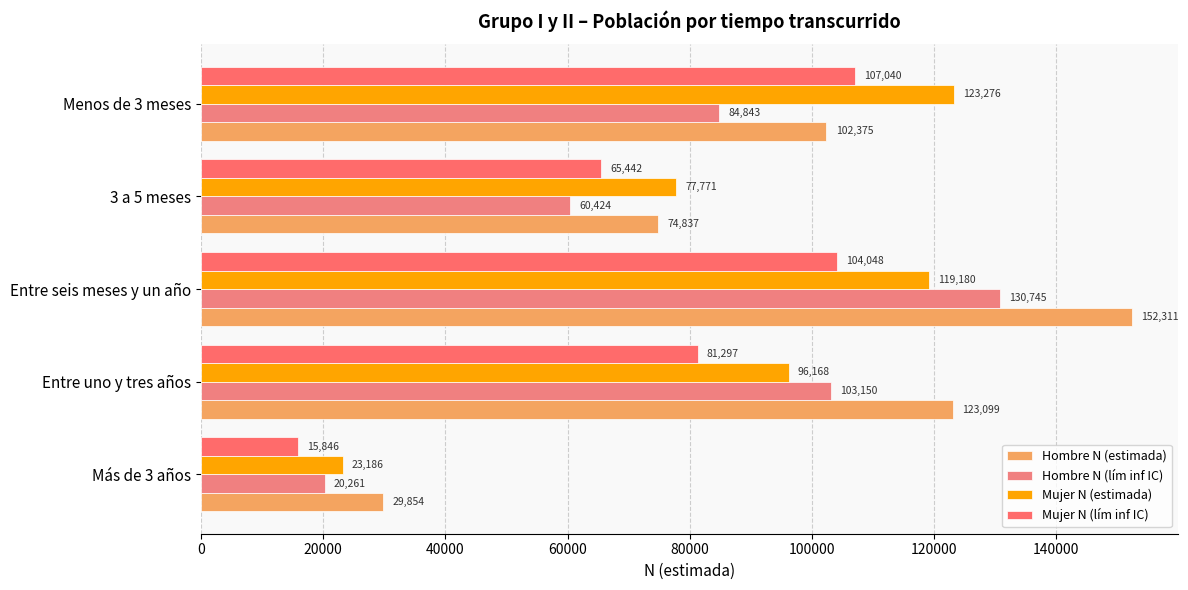

How many values in the Hombre N (lím inf IC) series are below 84843?

2